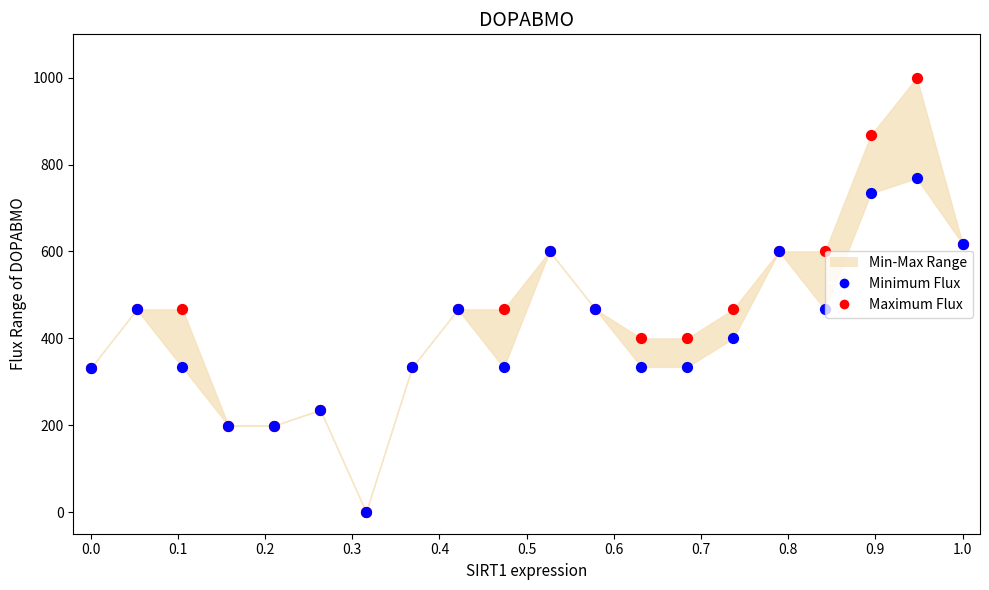

Which series has the largest Y range (max minus min)?

Maximum Flux